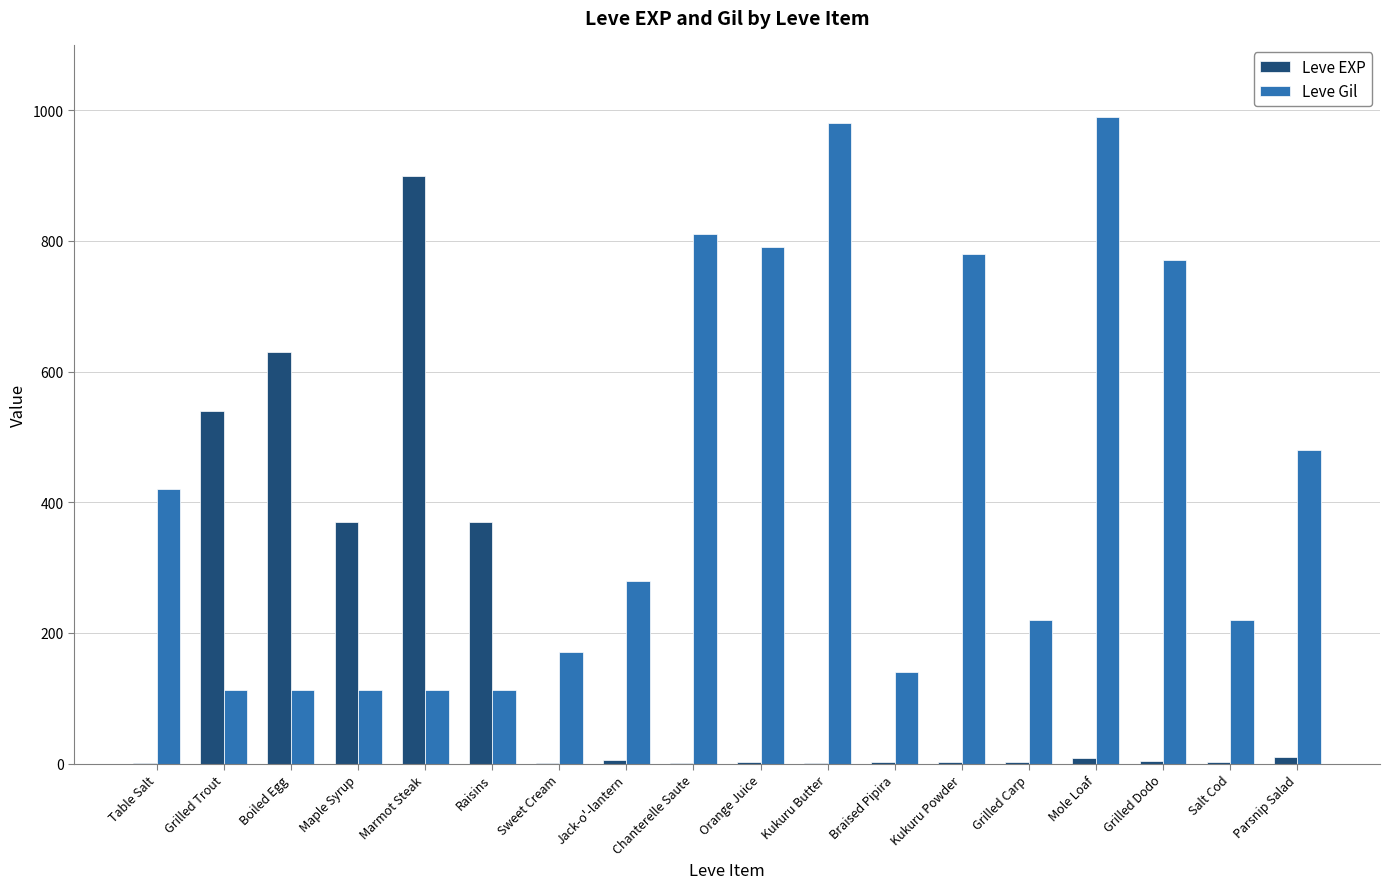

What are all the series names shown in the legend?

Leve EXP, Leve Gil